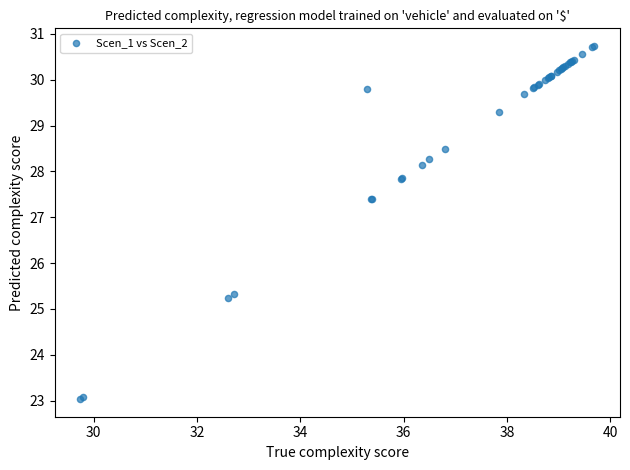

What Y value in the scatter plot is closest to 26?

25.3